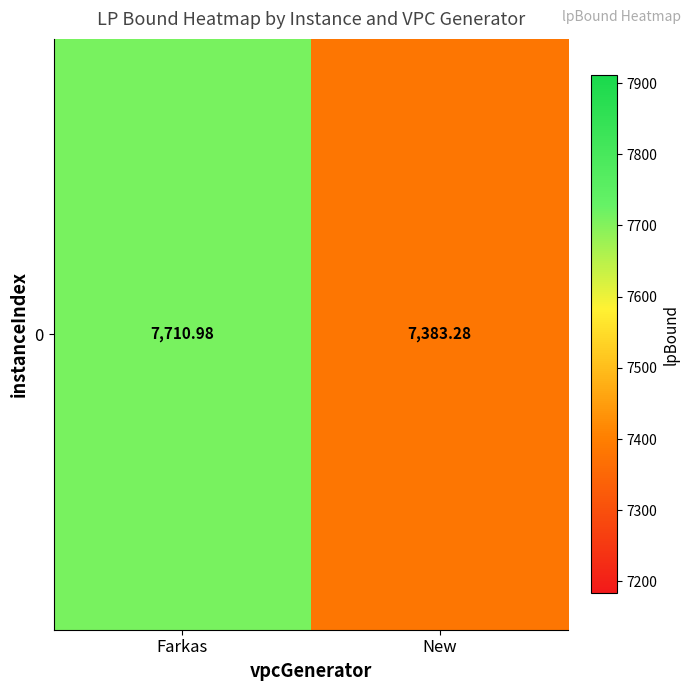

What is the sum of all values?

15094.3